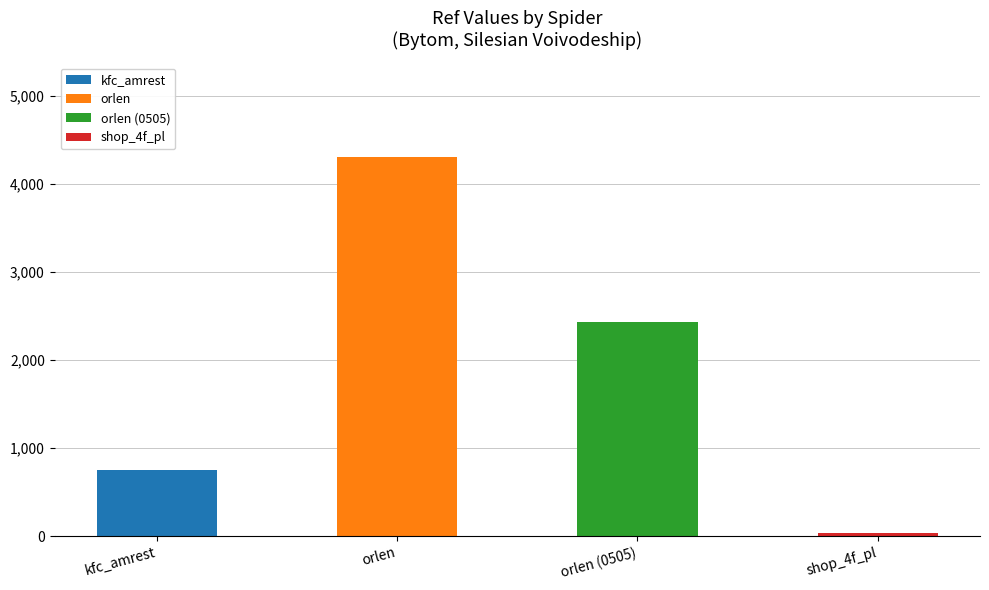

What is the difference between the maximum and minimum values?

4266